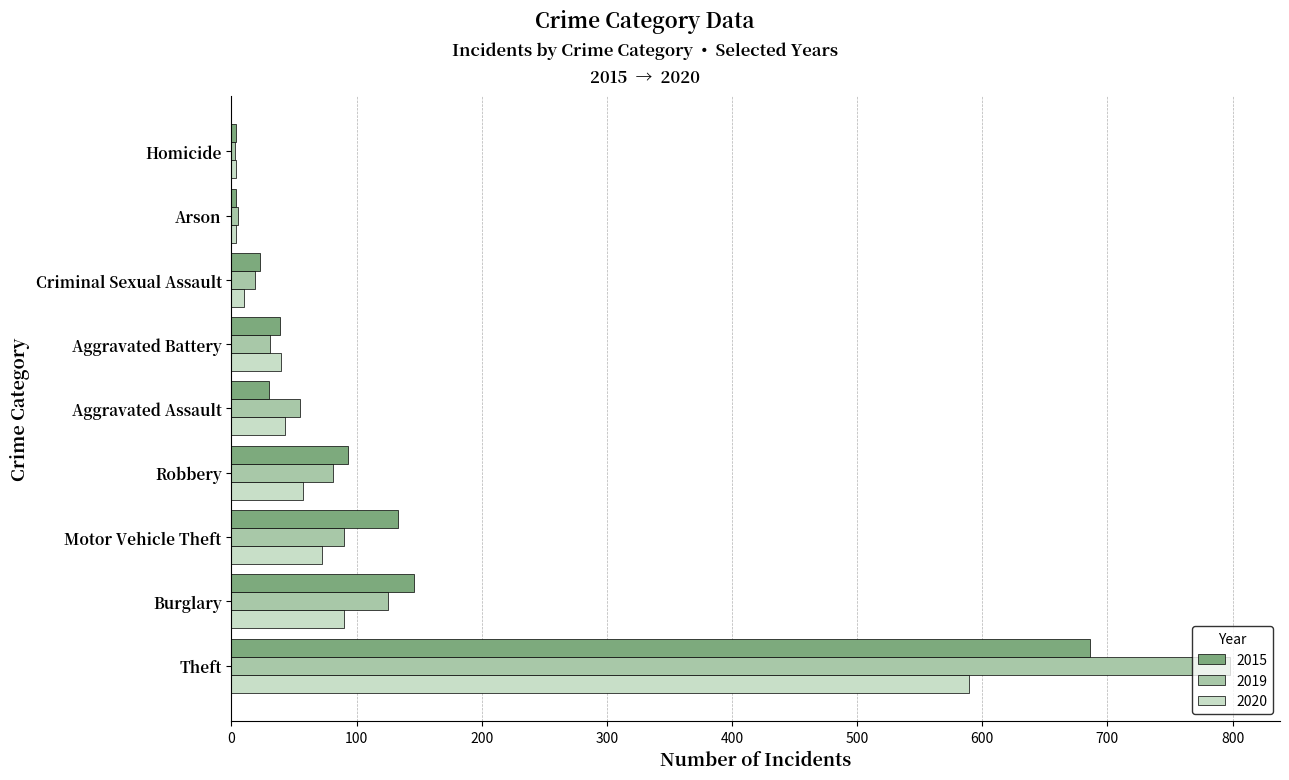

What is the sum of all 2020 values?

909